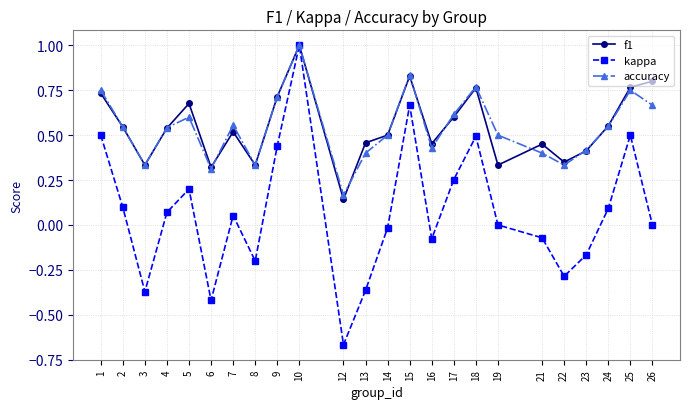

How many interior local peaks does the f1 series have?

6